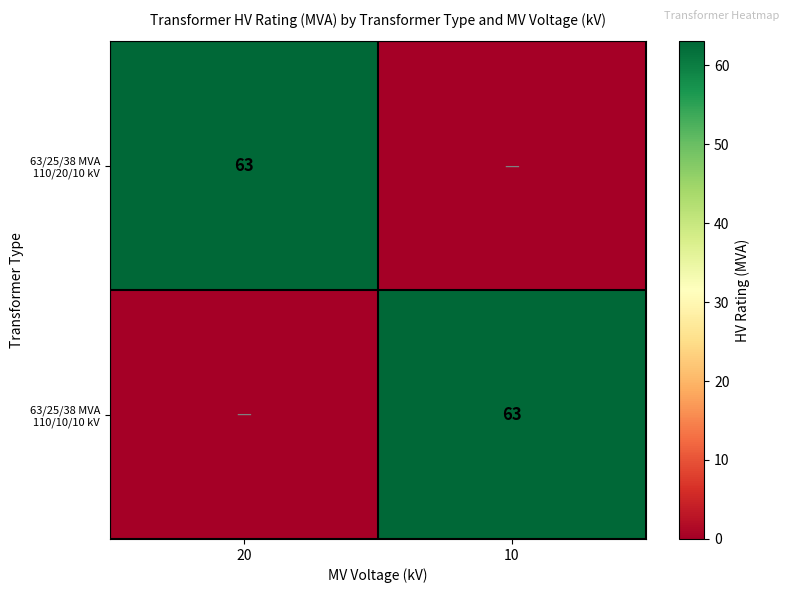

True or false: 63/25/38 MVA 110/20/10 kV has a value of 34 at 20.

False